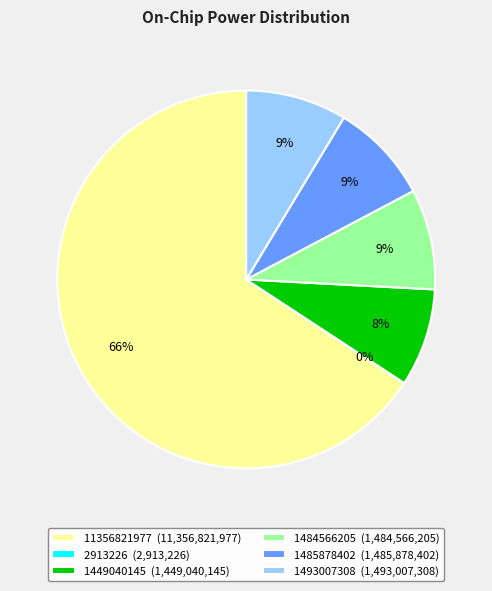

What percentage is the 1484566205 (1,484,566,205) slice, to the nearest percent?

9%